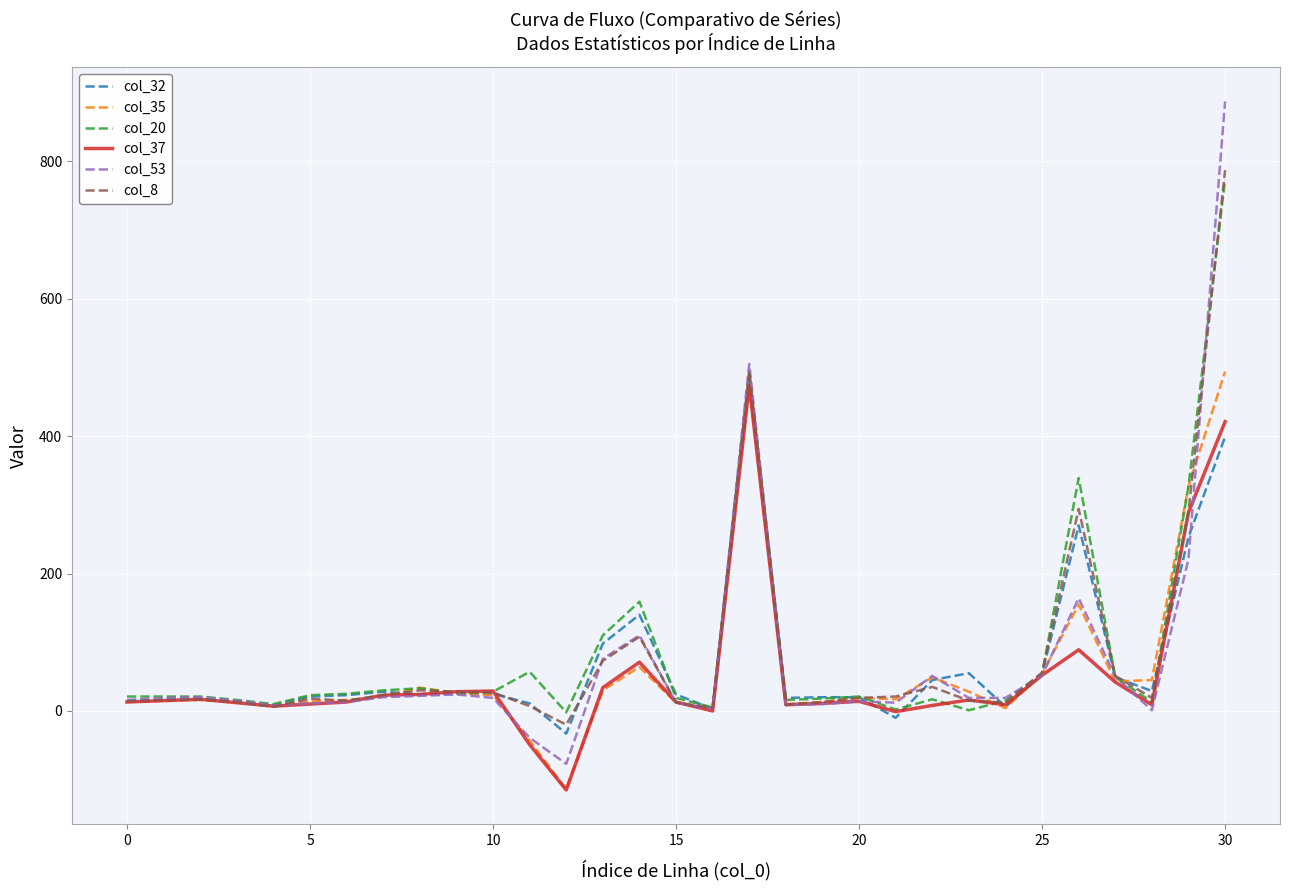

What is the maximum value shown in the chart?

887